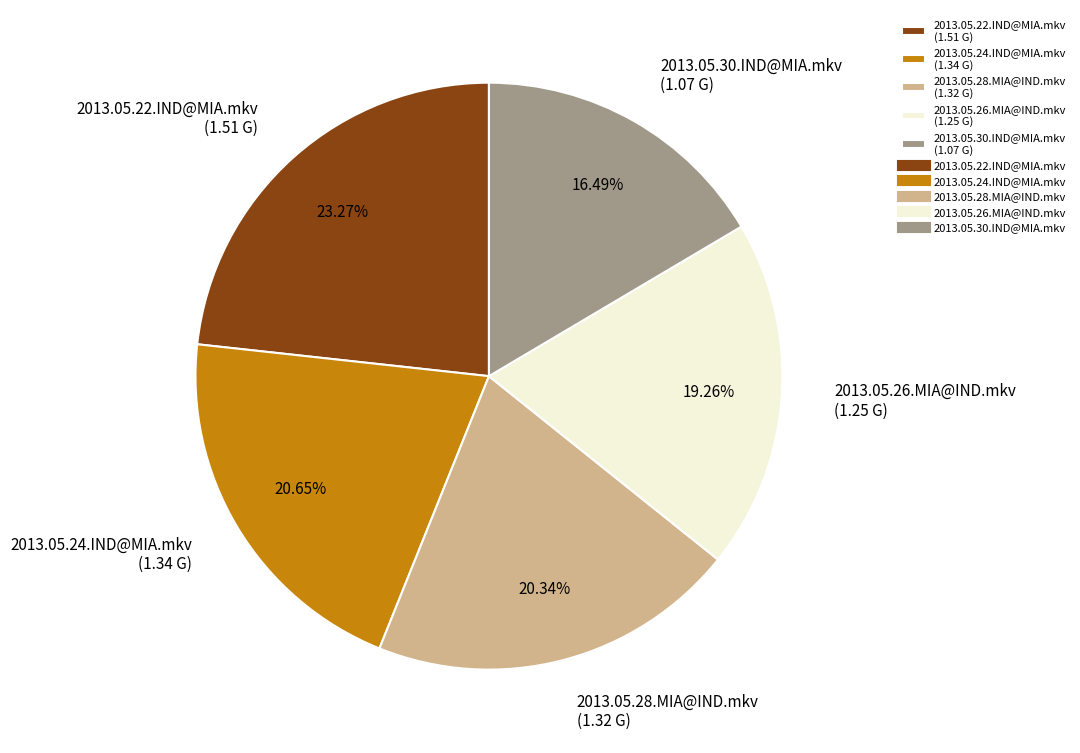

How many segments does this pie chart have?

5